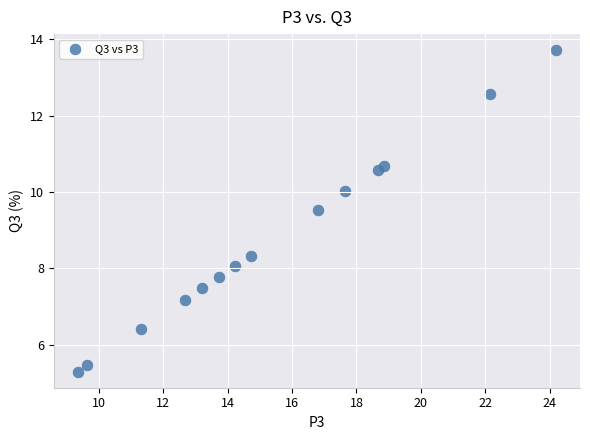

What Y value in the scatter plot is closest to 9?

9.5